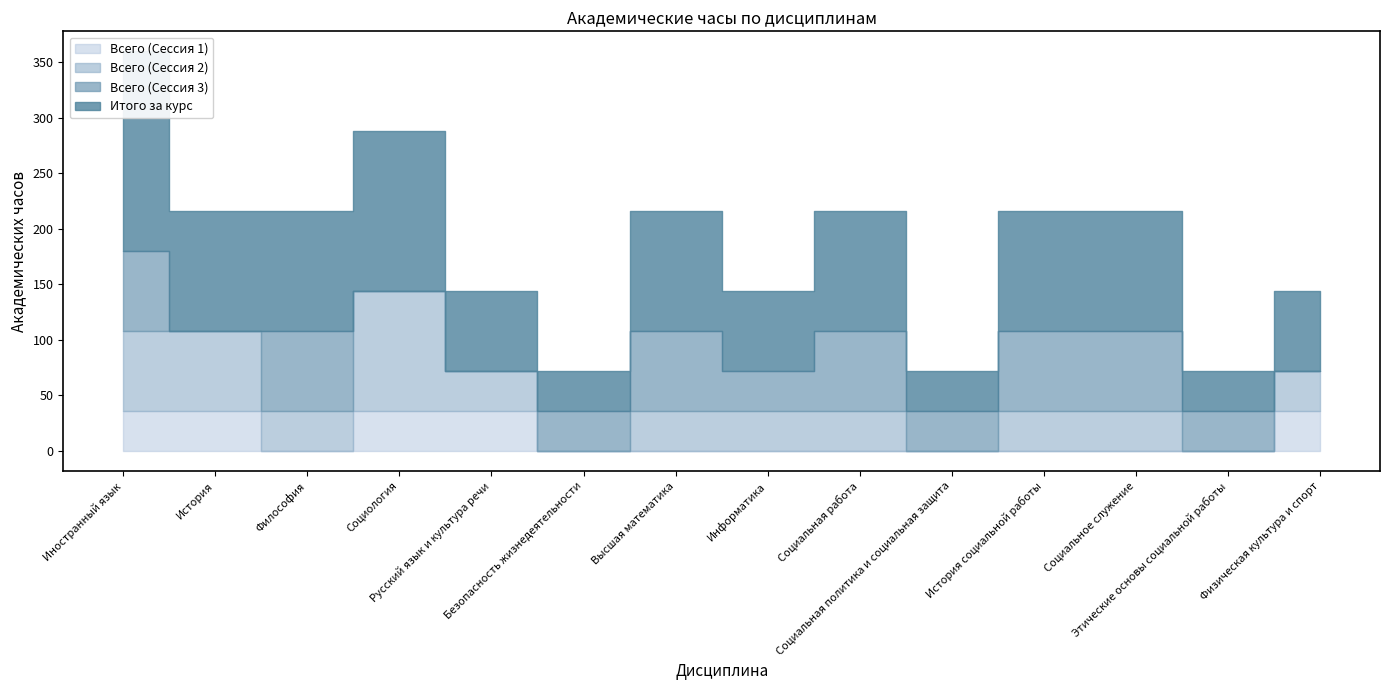

At which label does Итого за курс first exceed 108?

Иностранный язык